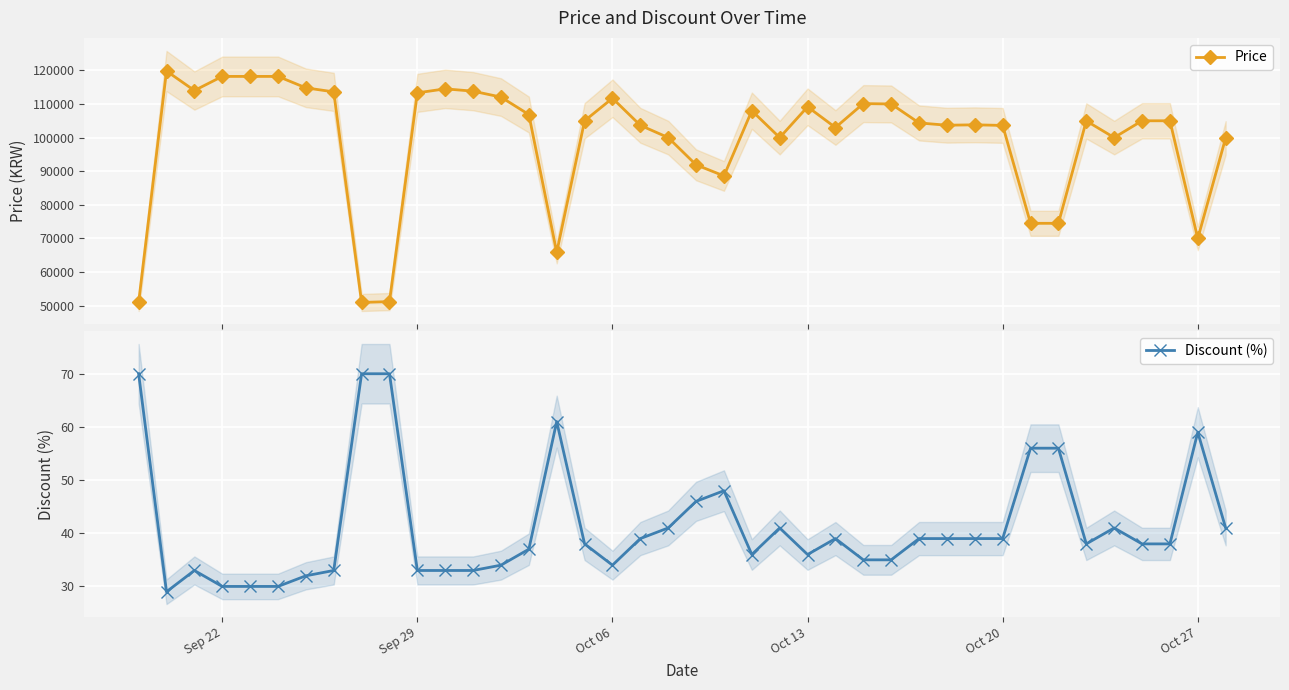

What is the lowest value of the Price series?

50960